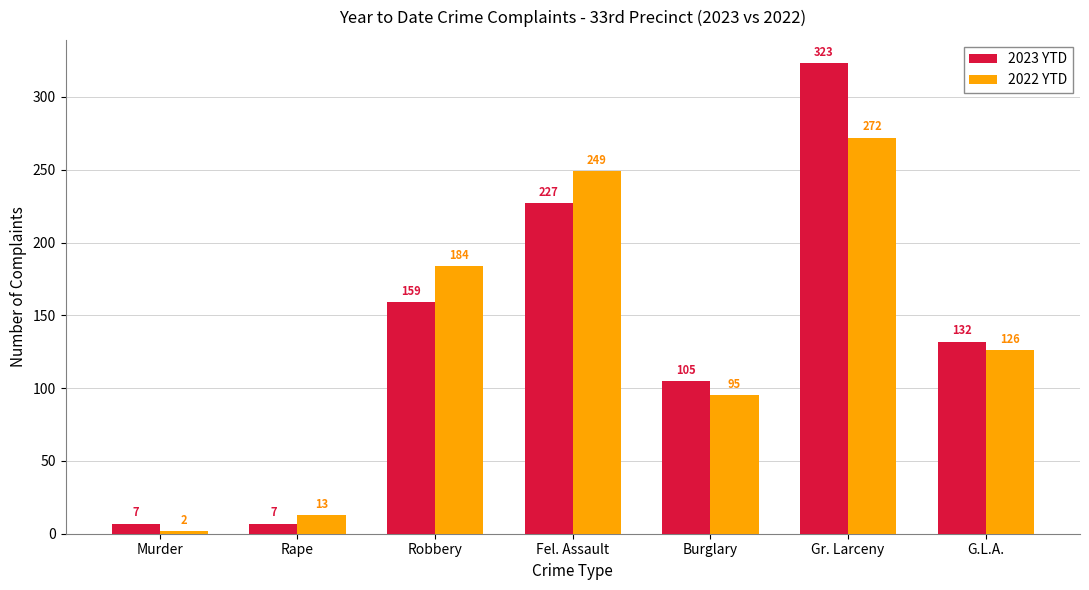

What is the difference between the 2023 YTD values at Rape and Robbery?

152